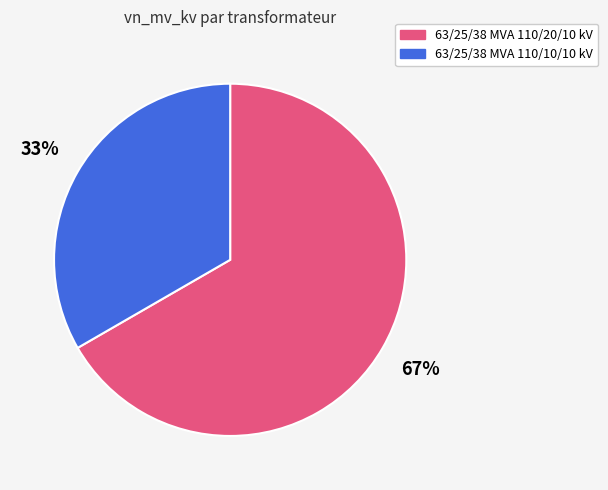

To the nearest percent, what is the average slice percentage?

50%